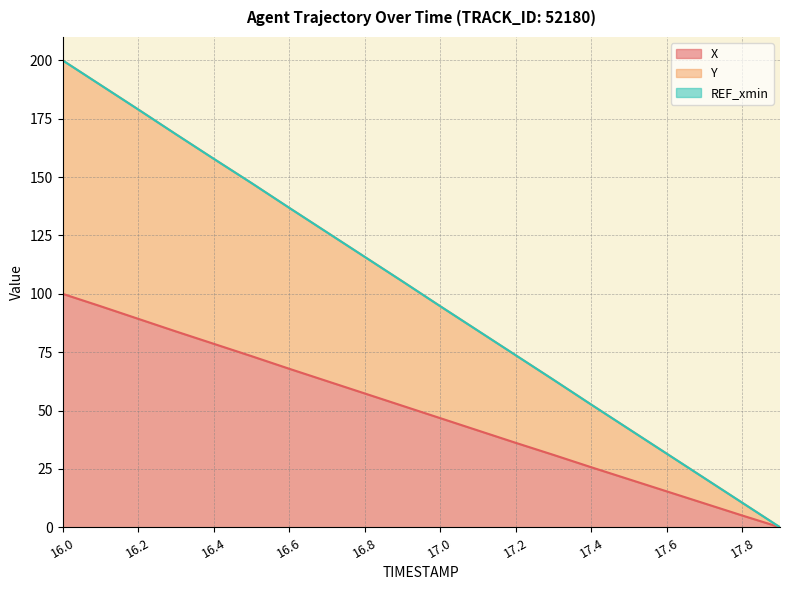

What position from the right is 17.6?

4